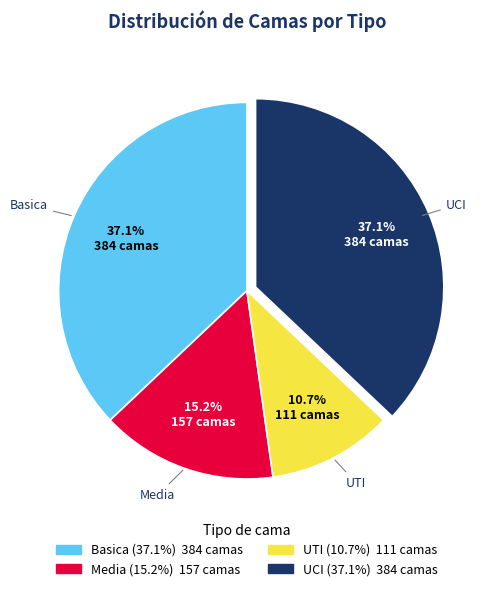

Count the number of slices in the pie.

4